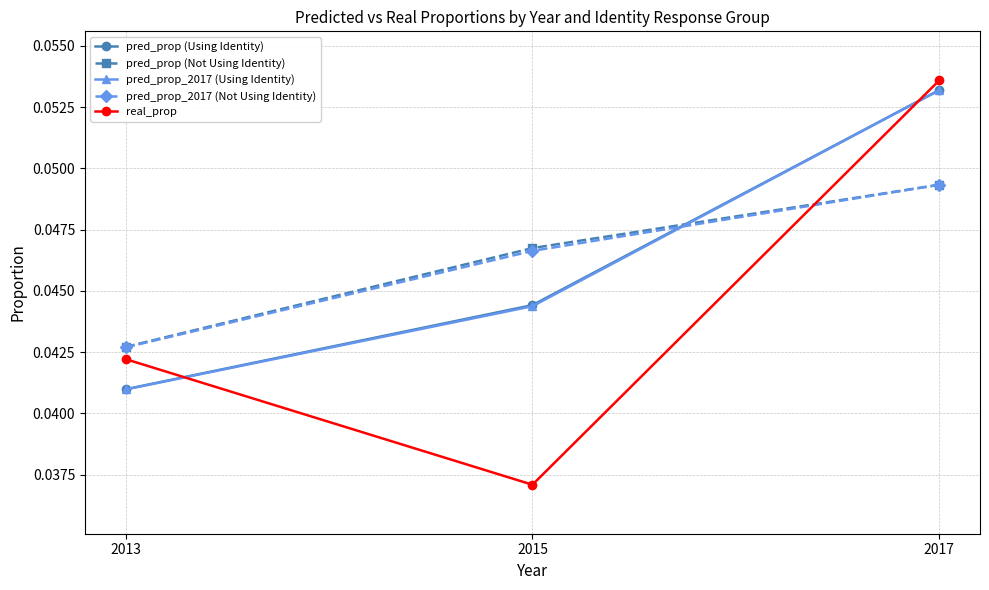

Which series has the widest spread of values?

real_prop